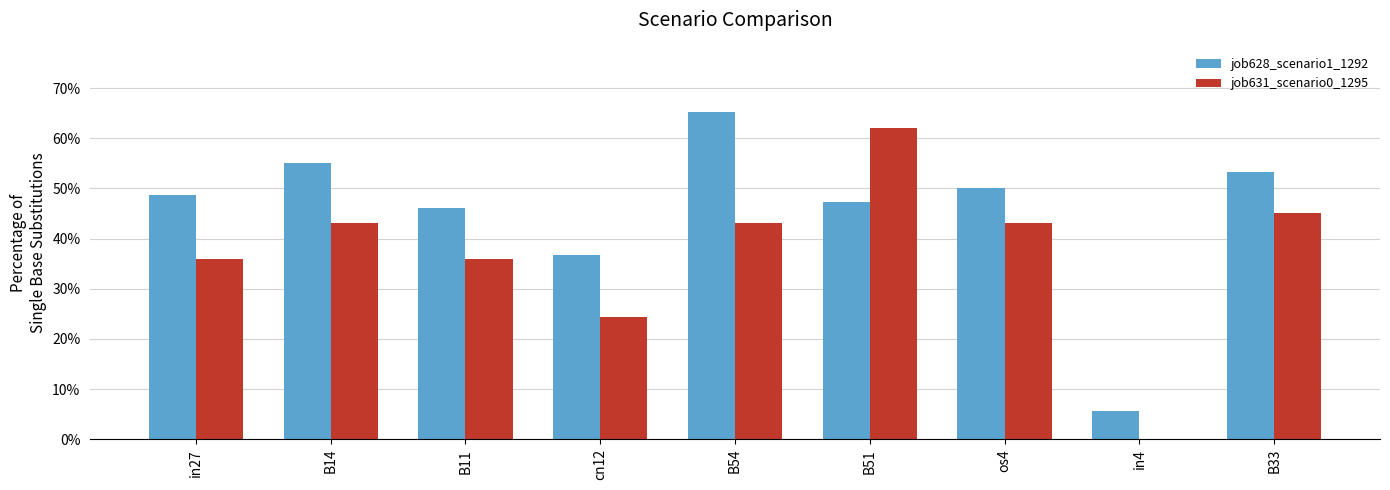

List the series in order of their peak value, lowest first.

job631_scenario0_1295, job628_scenario1_1292